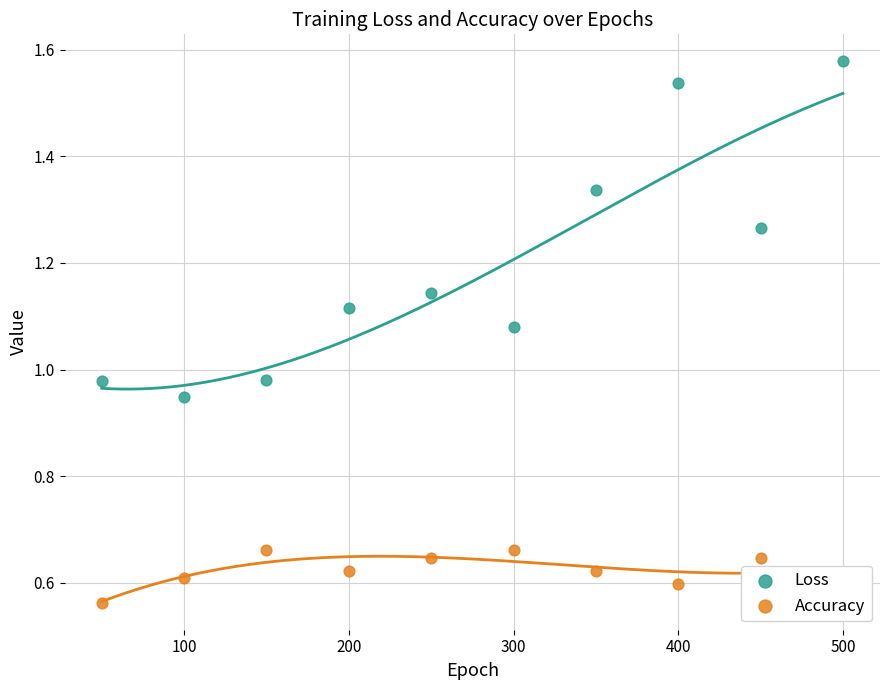

What is the total value across all series at 300?

1.7